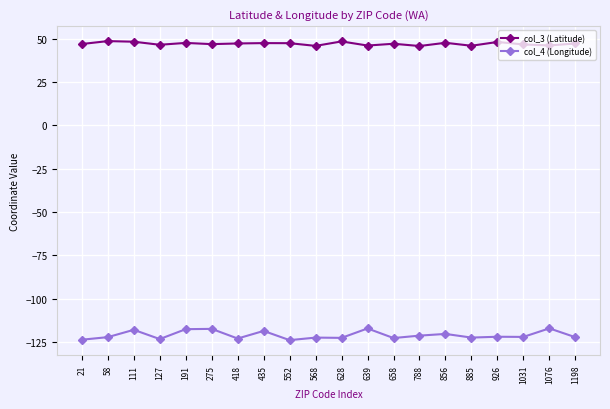

What is the total value across all series at 1076?

-70.9